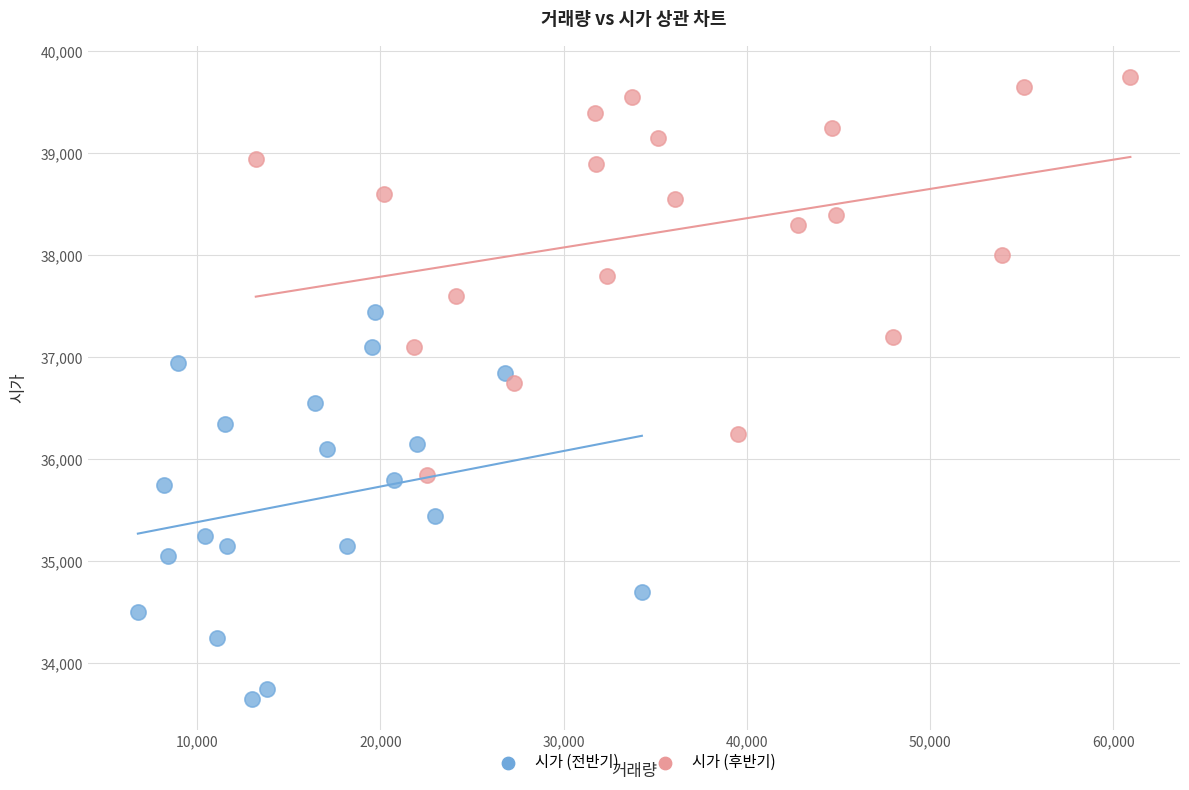

Which series contains the highest Y value?

시가 (후반기)